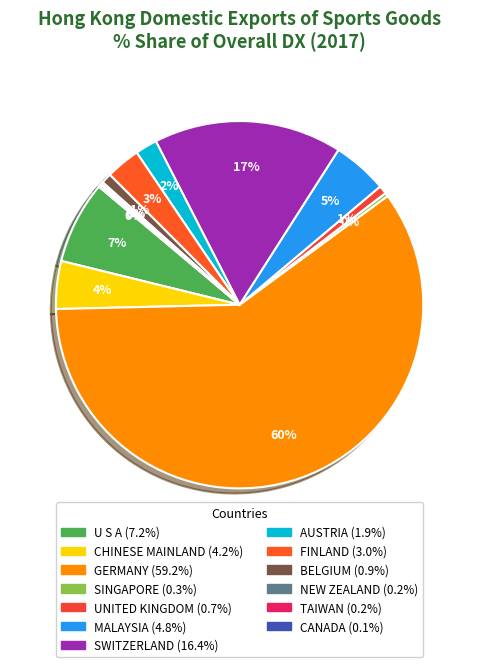

Do UNITED KINGDOM and CHINESE MAINLAND together represent more than half of the pie?

No